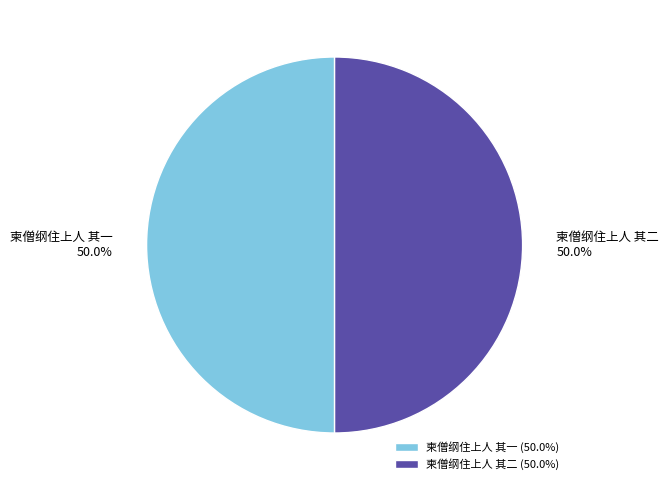

Approximately how many times larger is the value at 柬僧纲住上人 其一 compared to 柬僧纲住上人 其二?

1.0